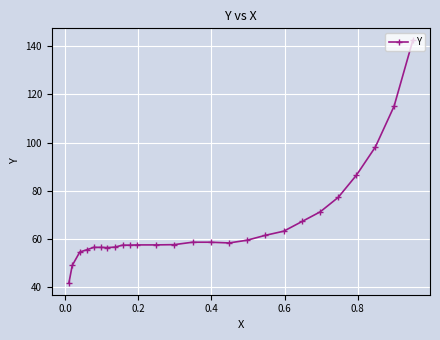

What is the maximum value shown in the chart?

142.5